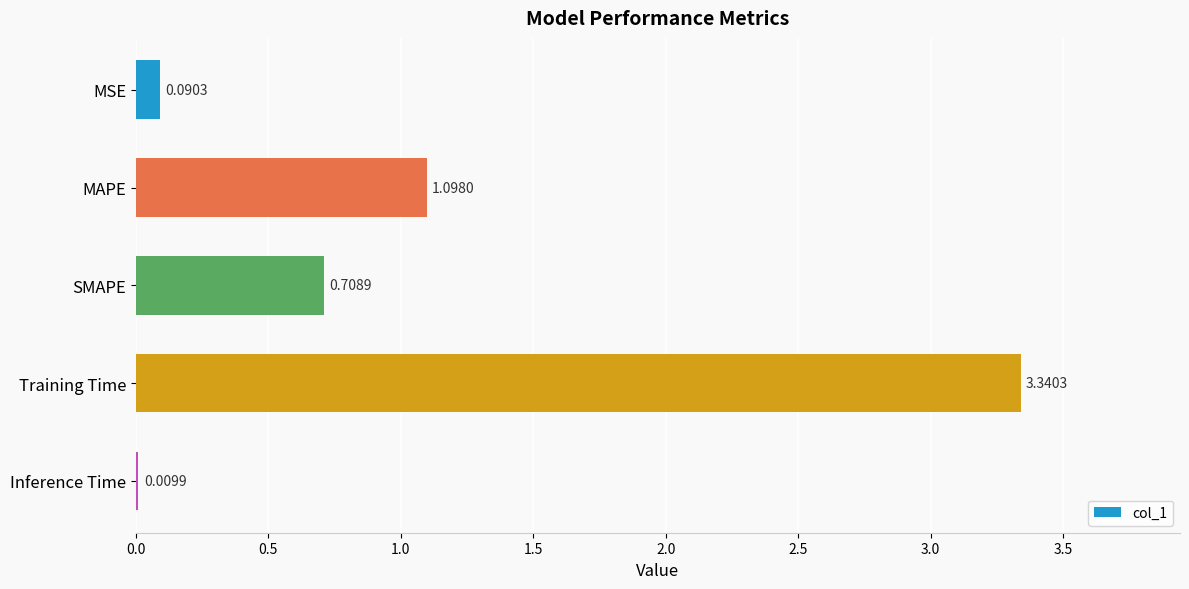

Where is the data nearest to the value 1?

MAPE